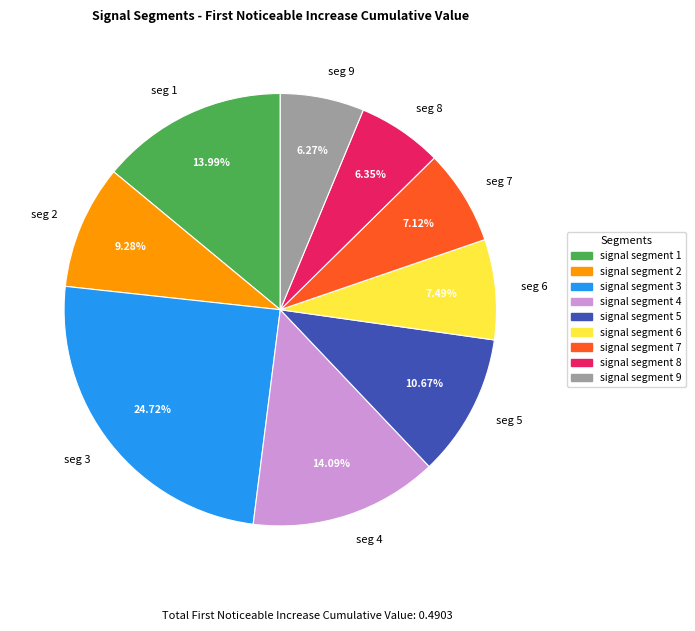

Combined, do seg 1 and seg 3 account for over 50%?

No